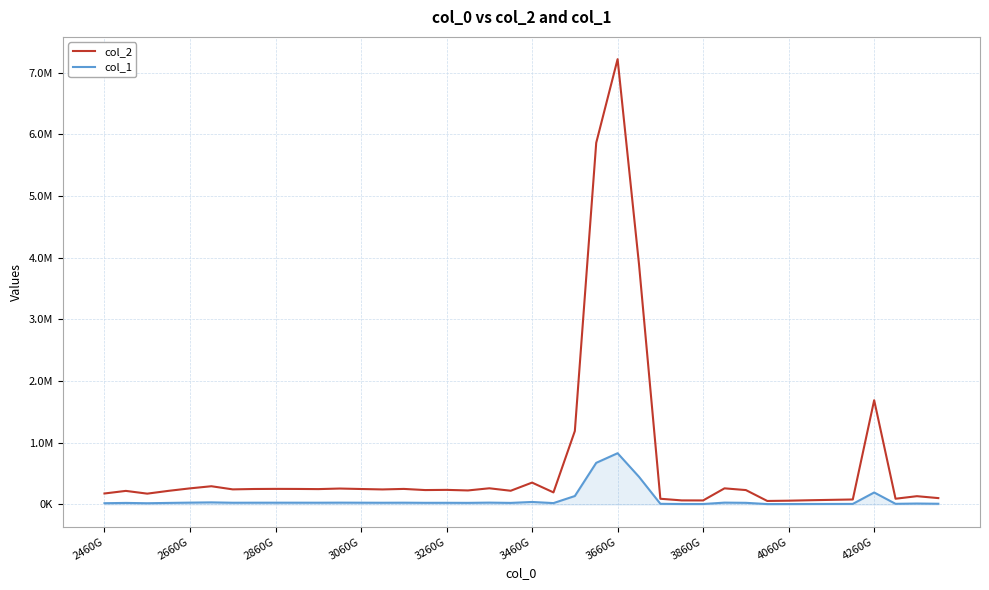

Where is col_2 nearest to the value 3637044?

25